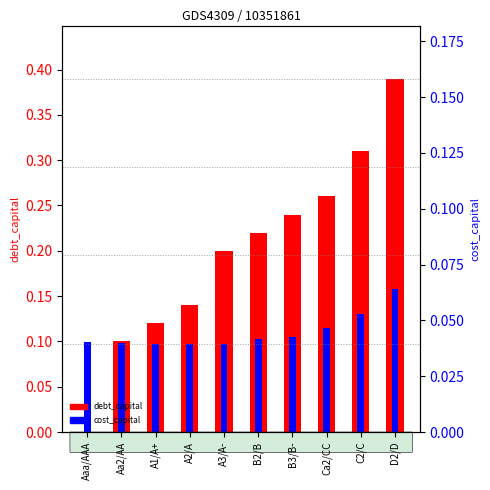

At which label is debt_capital closest to 0?

Aaa/AAA